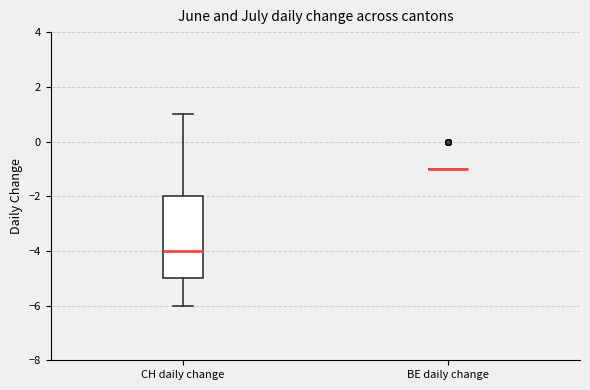

Reading left to right, transcribe this box plot: for each box, give where its median line is, the range the box spans, and where its two whiskers end, as read against the y-axis. The values are not printed on the chart, so give them approximately, as read against the axis.

CH daily change: median -4, box -5 to -2, whiskers -6 to 1
BE daily change: box collapsed to a line at -1, whiskers -1 to -1